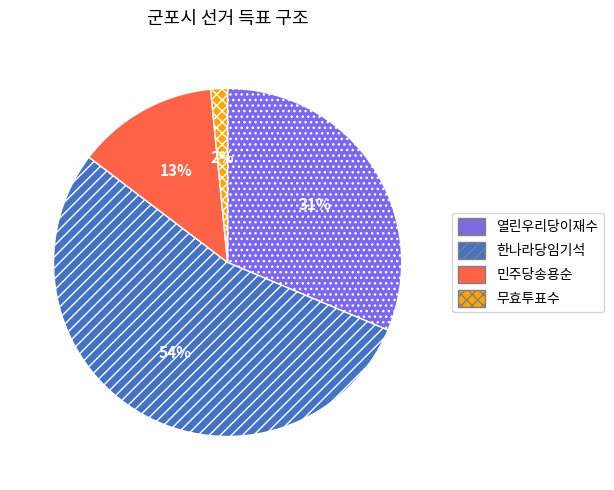

Which slice is the smallest?

무효투표수